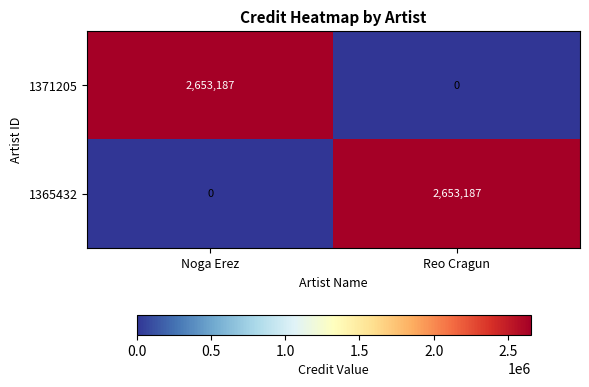

What is the sum of the 1365432 values at Reo Cragun and Noga Erez?

2653187